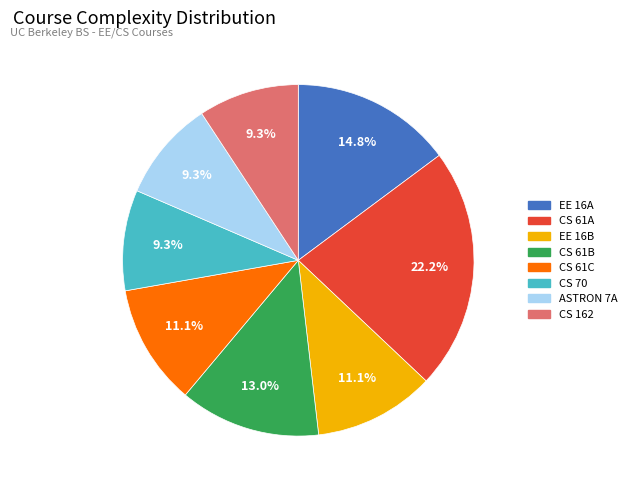

To the nearest percent, what portion does EE 16B represent?

11%